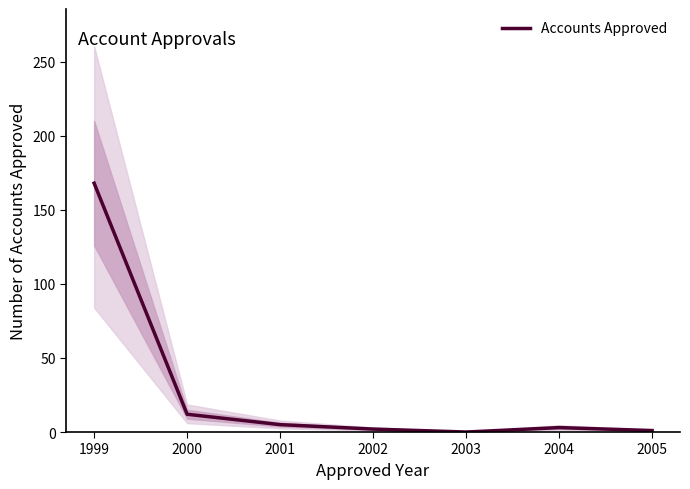

Between 2000 and 2003, which is larger?

2000